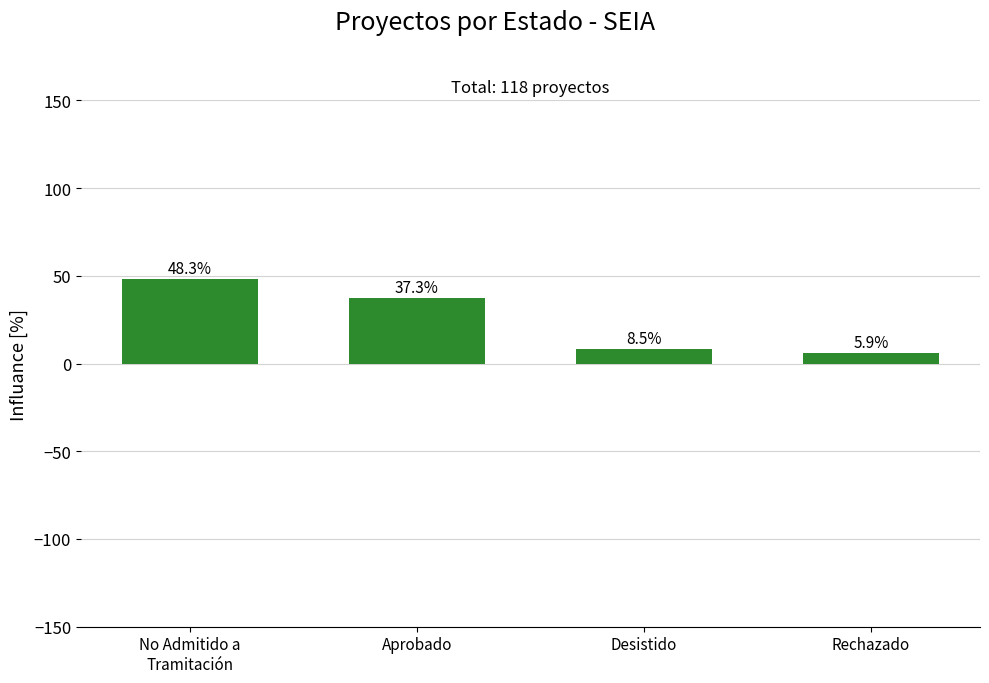

How many series are shown in this chart?

1